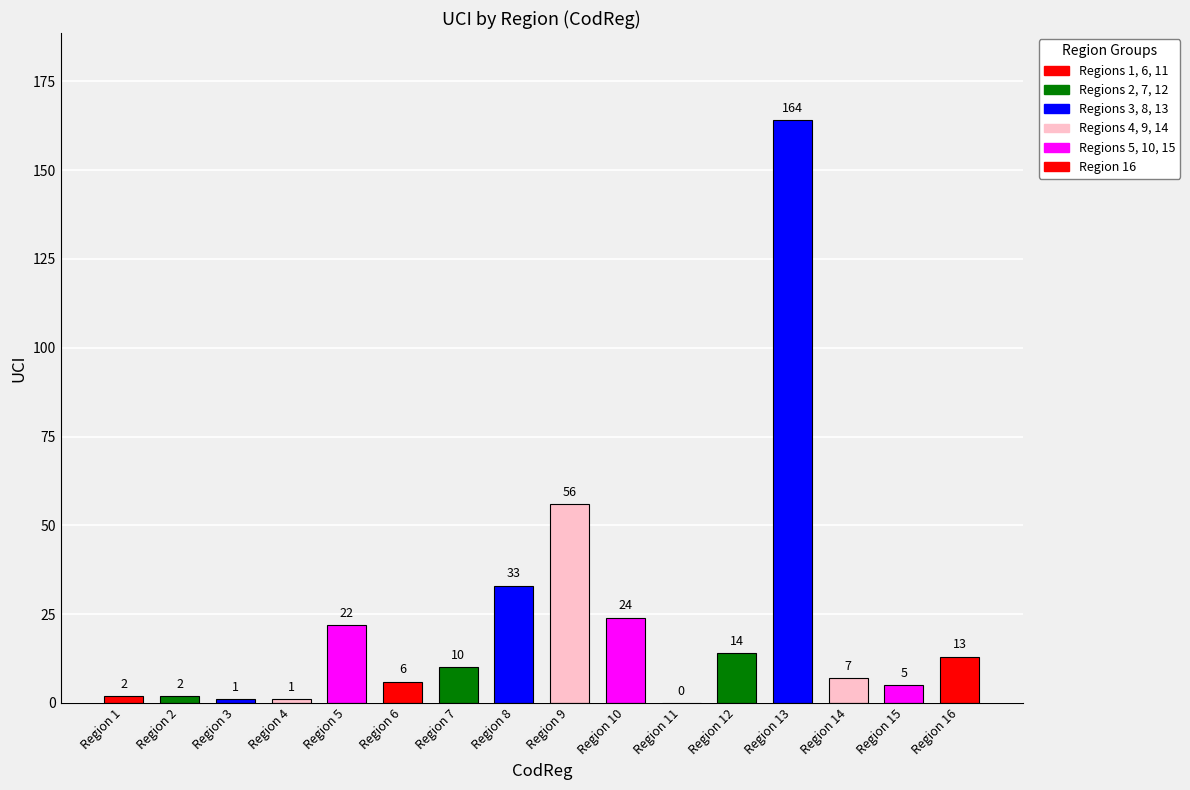

Rank the categories by value from highest to lowest.

13, 9, 8, 10, 5, 12, 16, 7, 14, 6, 15, 1, 2, 3, 4, 11